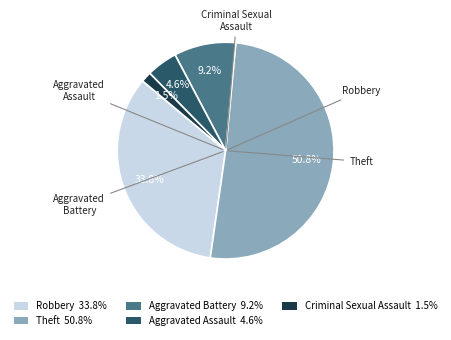

The Robbery slice represents 42% of the pie. True or false?

False